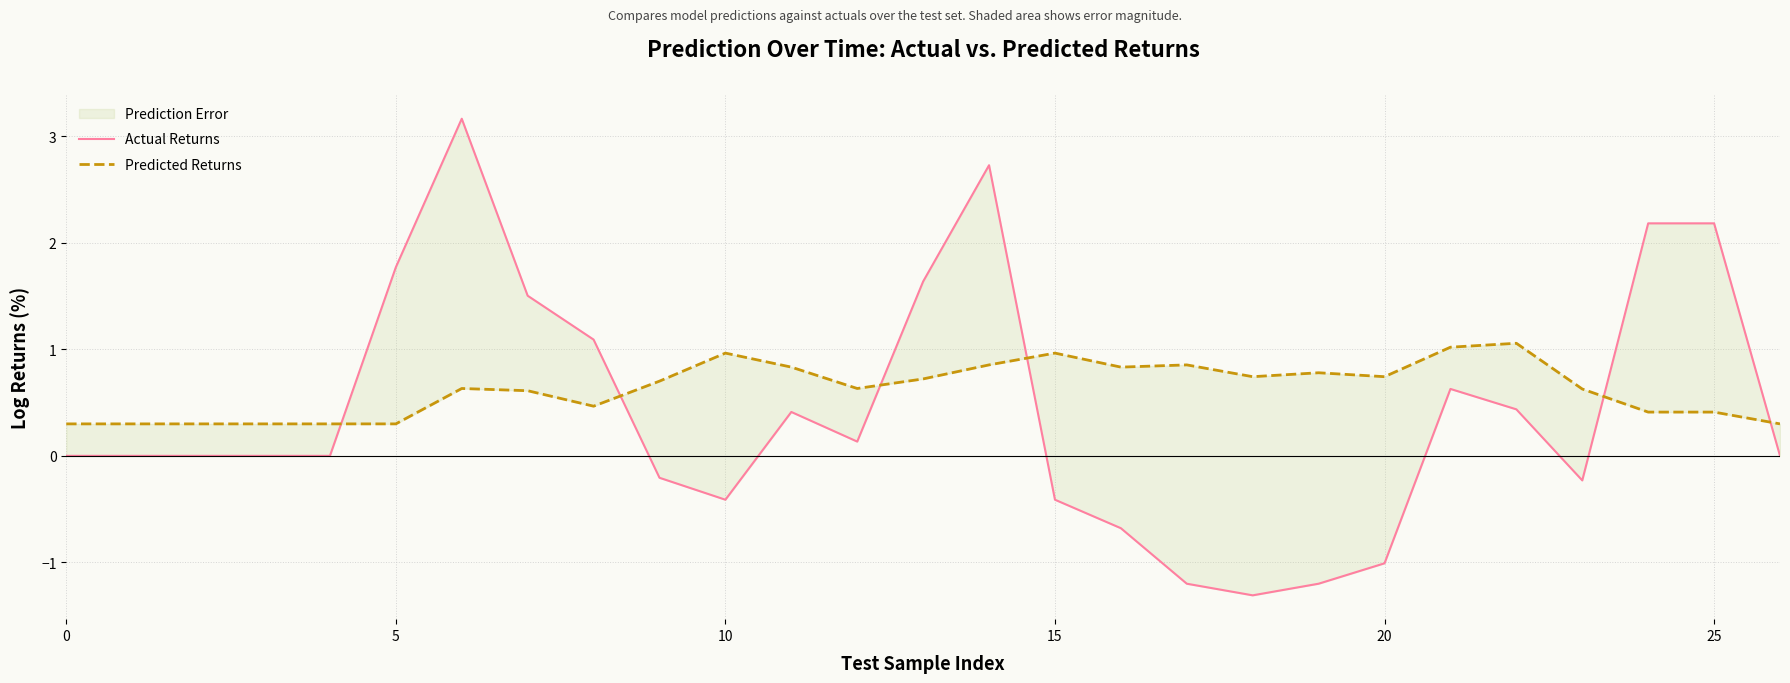

Rank the series by their average value, from lowest to highest.

Actual Returns, Predicted Returns